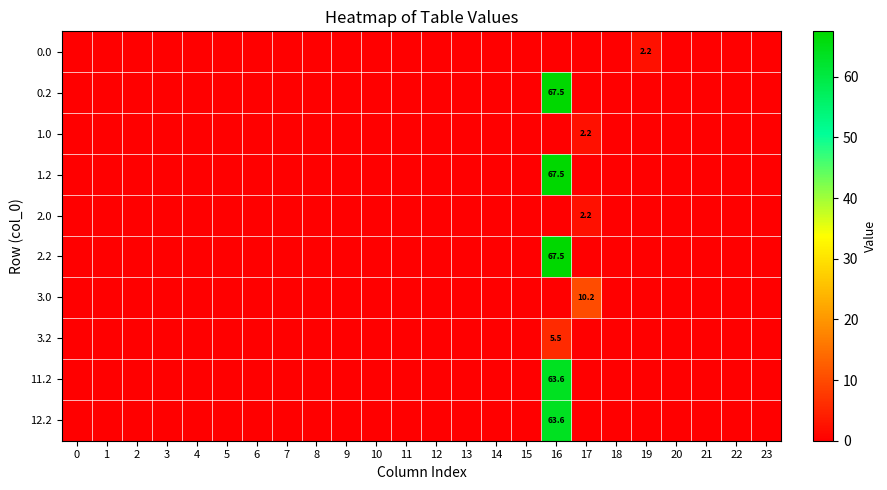

What is the average value of the 1.2 series?

2.8